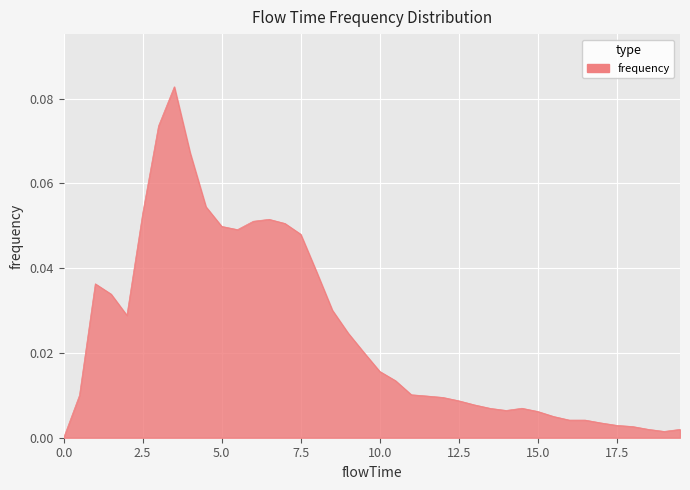

What is the sum of all values?

1.0